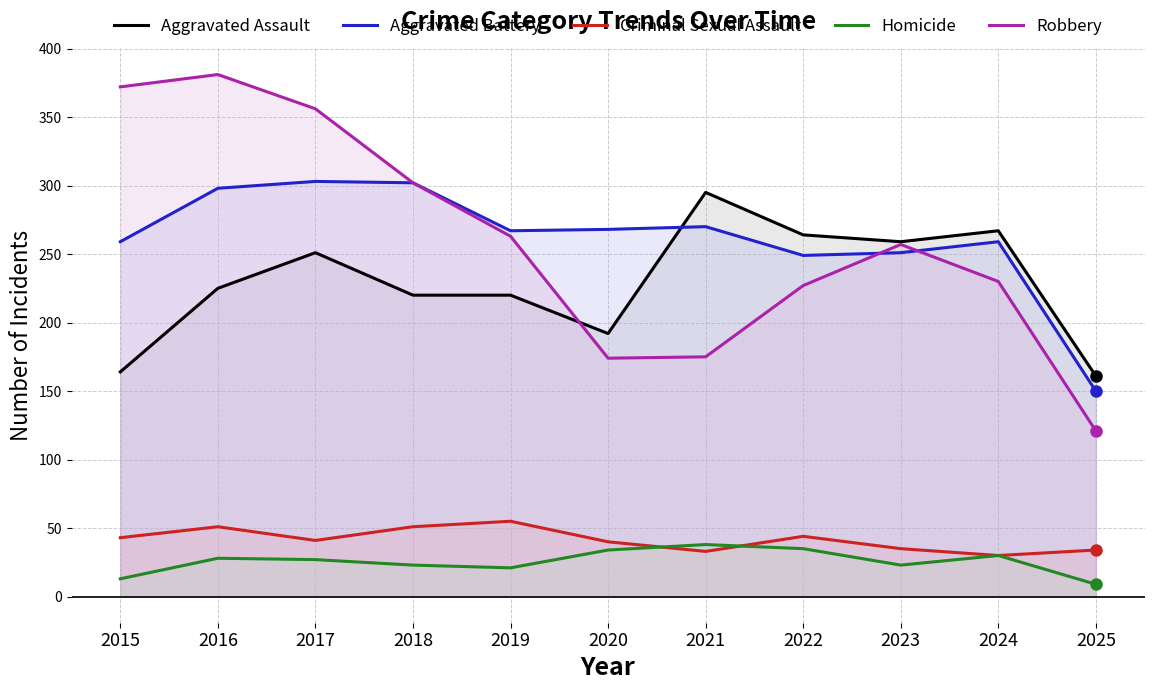

How many values in the Homicide series are below 27?

5